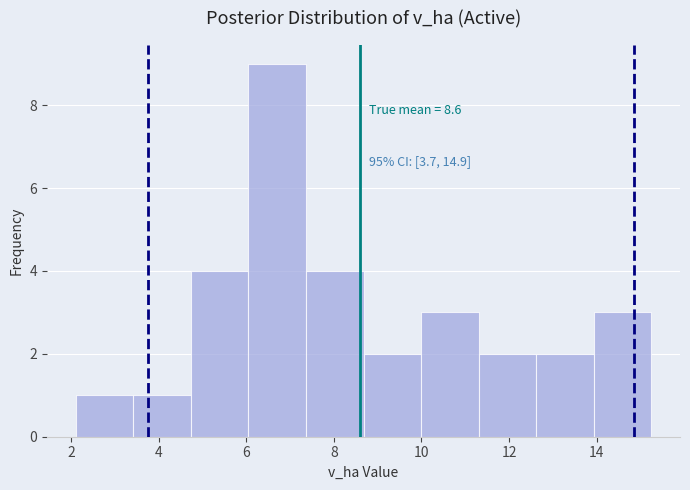

Over which range of the x-axis is the bar tallest?

6.0 to 7.4